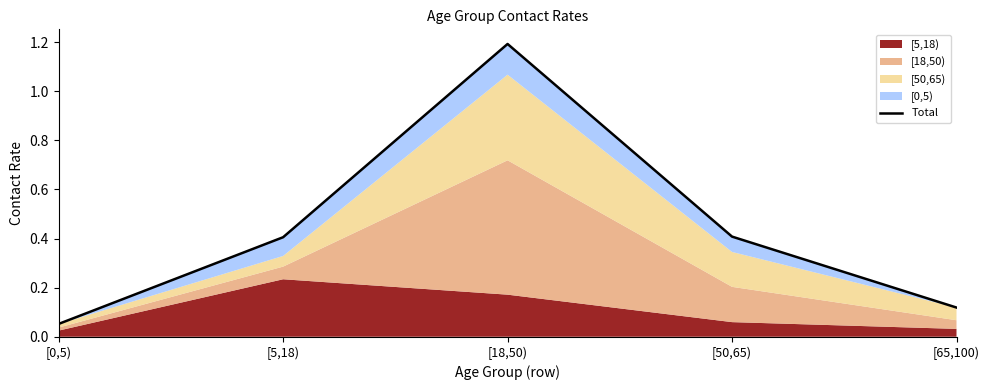

Count the number of categories in the chart.

5